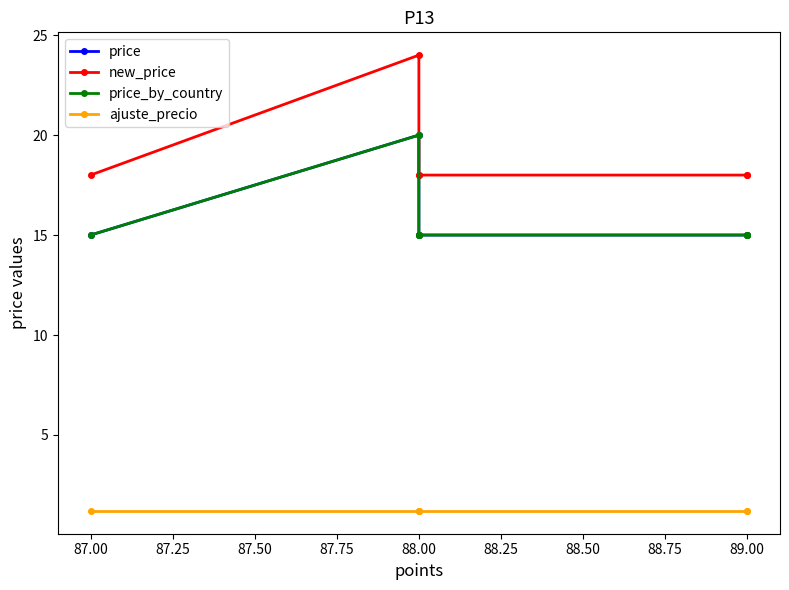

What is the sum of the new_price values at 88.00 and 89.00?

42.0